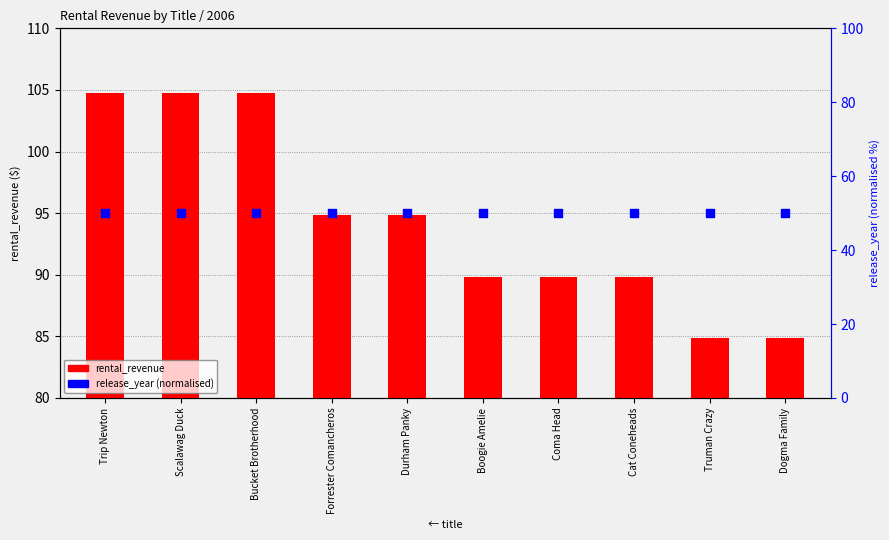

Which series has the largest total across all categories?

rental_revenue